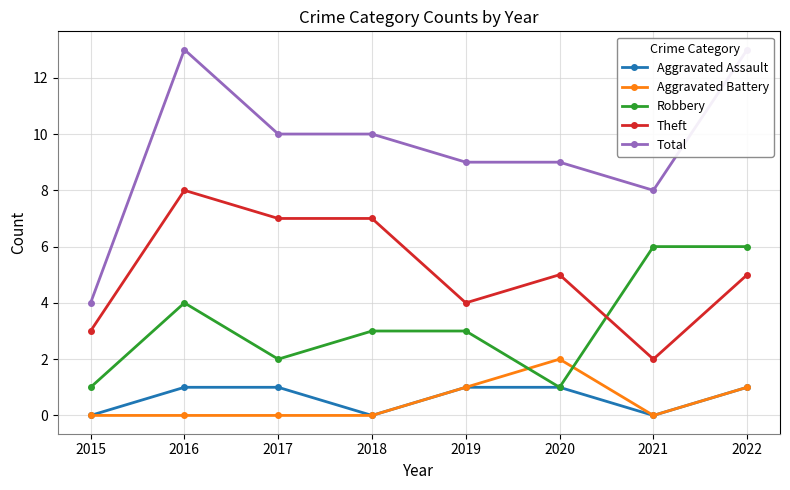

True or false: Total and Aggravated Battery cross at least once.

False